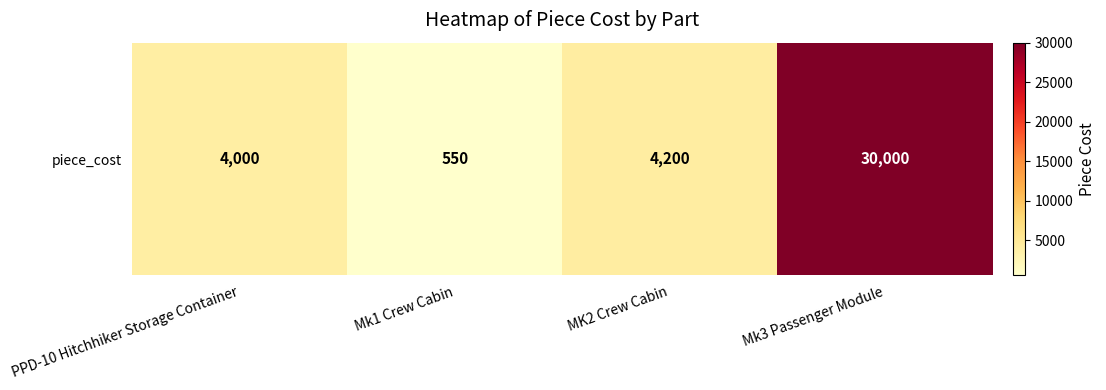

Which has a higher value, PPD-10 Hitchhiker Storage Container or Mk3 Passenger Module?

Mk3 Passenger Module